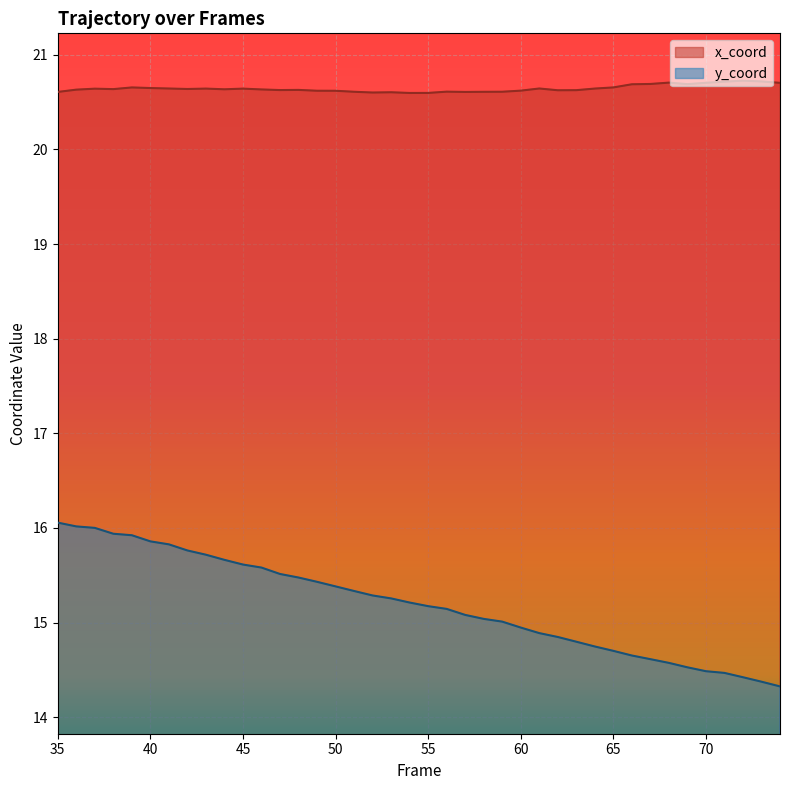

True or false: y_coord has a value of 7.5 at 51.

False